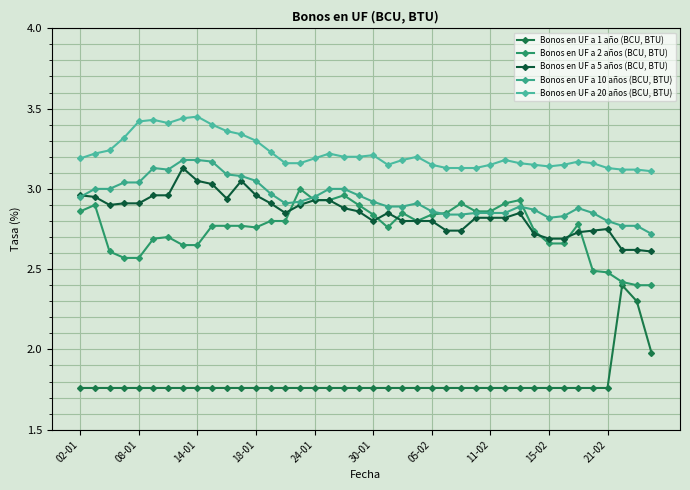

True or false: Bonos en UF a 2 años (BCU, BTU) has more than 2 points higher than both neighbors.

True